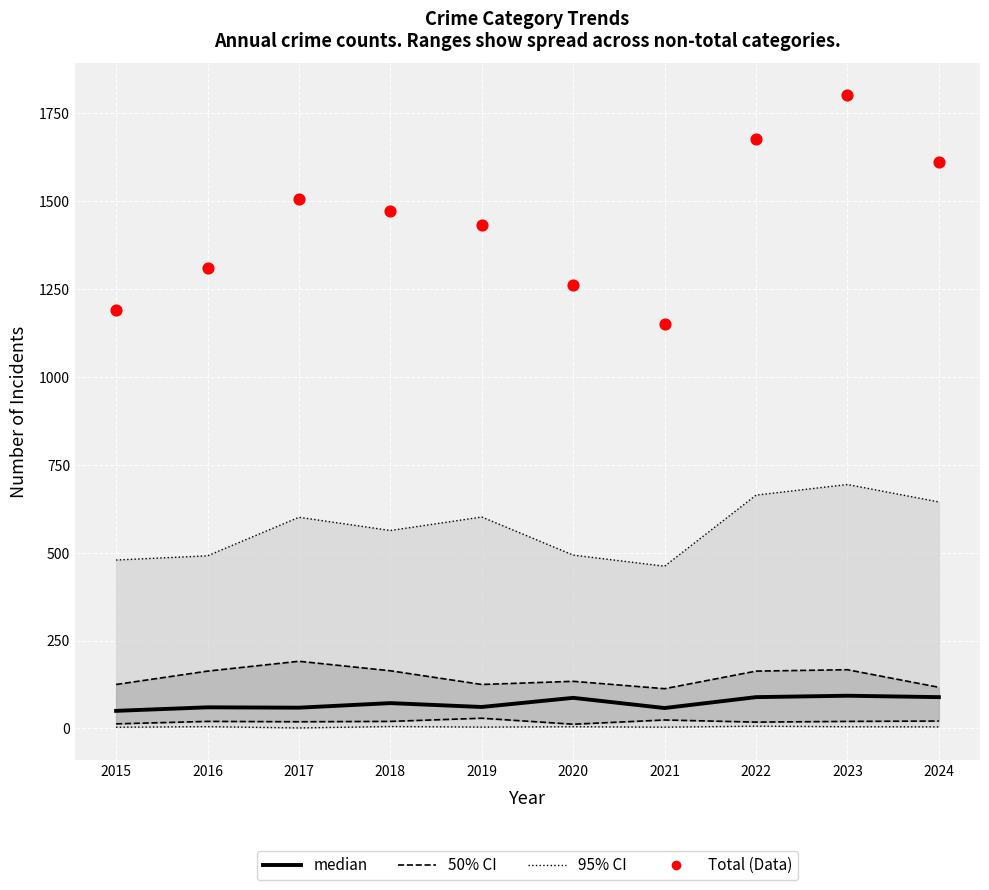

At which category is the sum across all series the highest?

2023